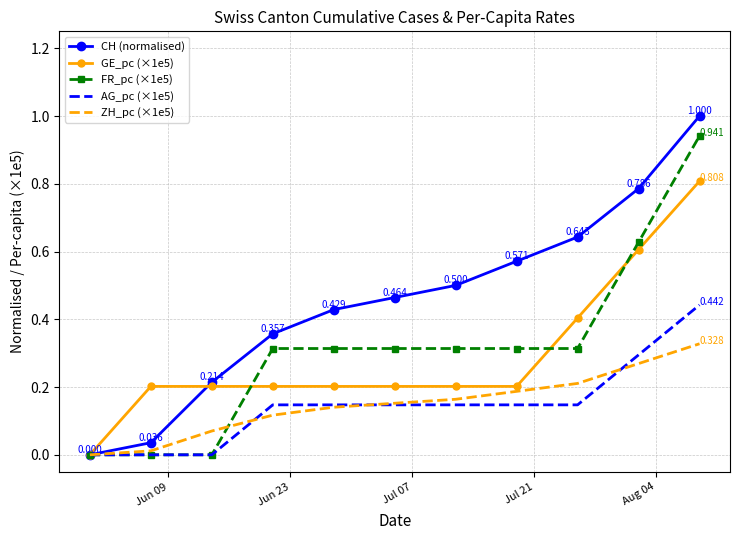

Which series has the widest spread of values?

CH (normalised)